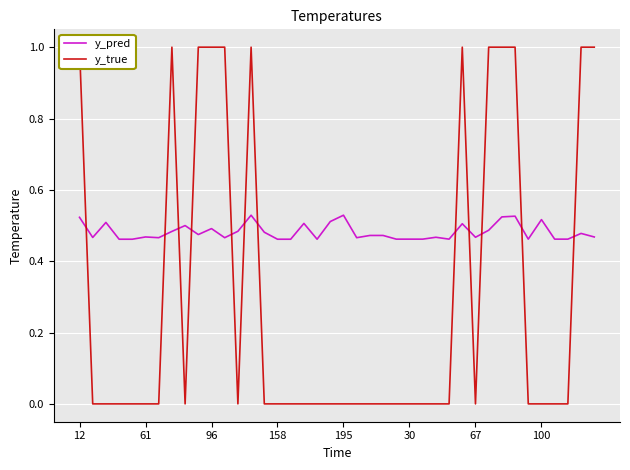

At how many categories does at least one series exceed 0?

40